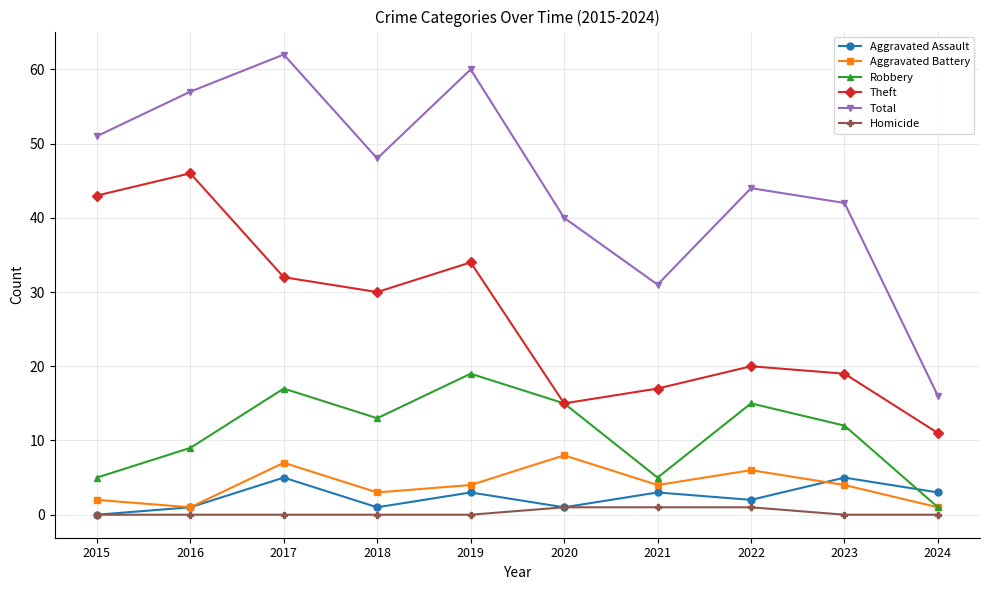

Rank the categories by Theft value from lowest to highest.

2024, 2020, 2021, 2023, 2022, 2018, 2017, 2019, 2015, 2016